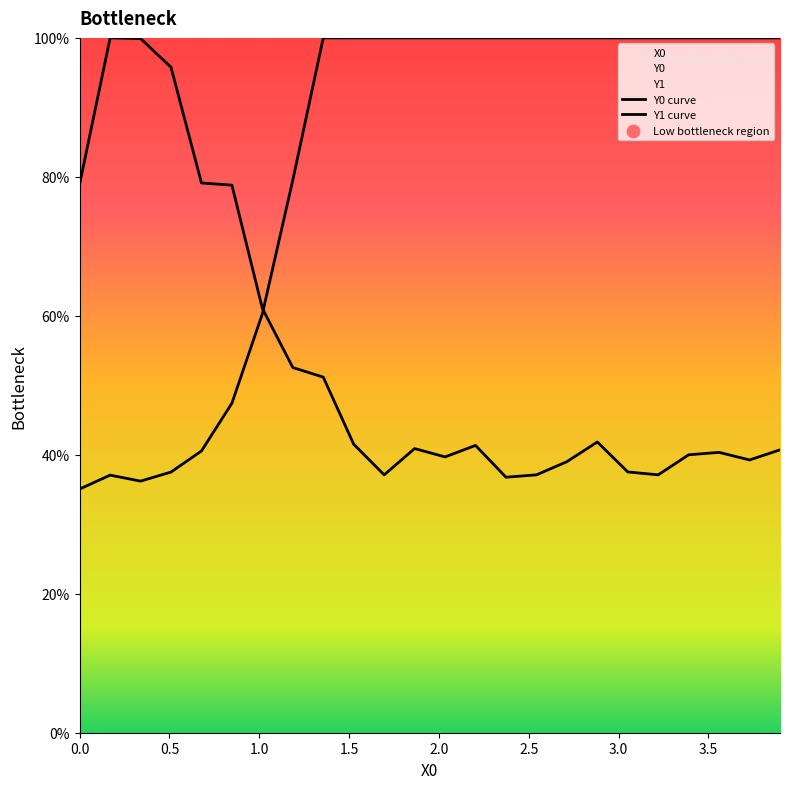

At how many categories does at least one series exceed 96?

18